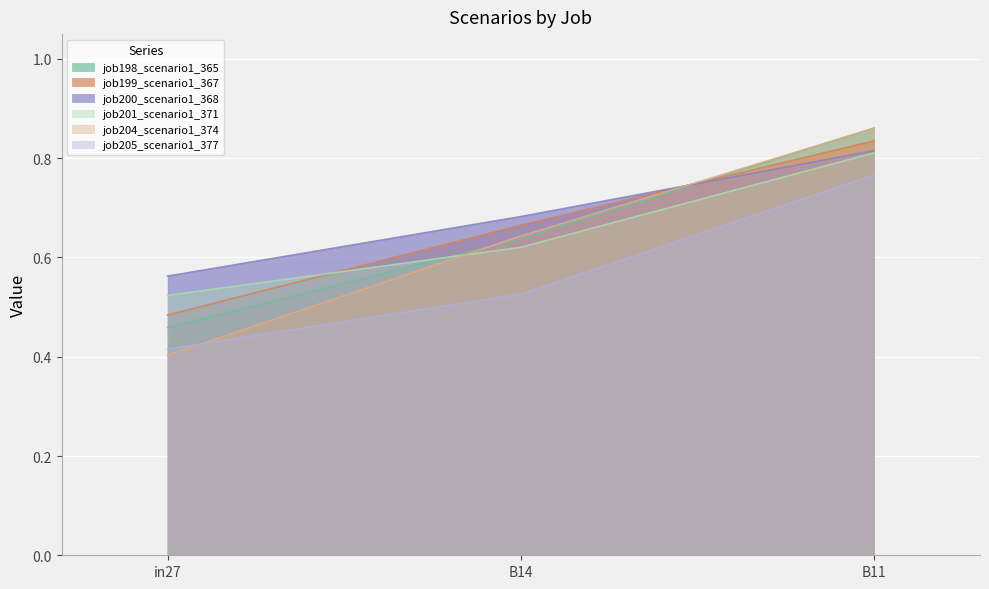

Which series changed the most between in27 and B14?

job204_scenario1_374